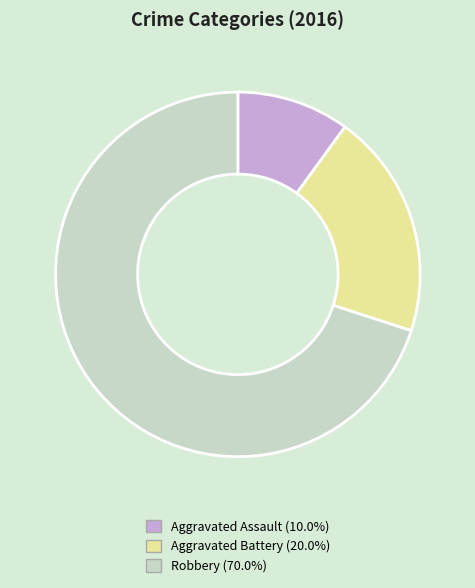

Is Aggravated Battery the majority of the pie?

No